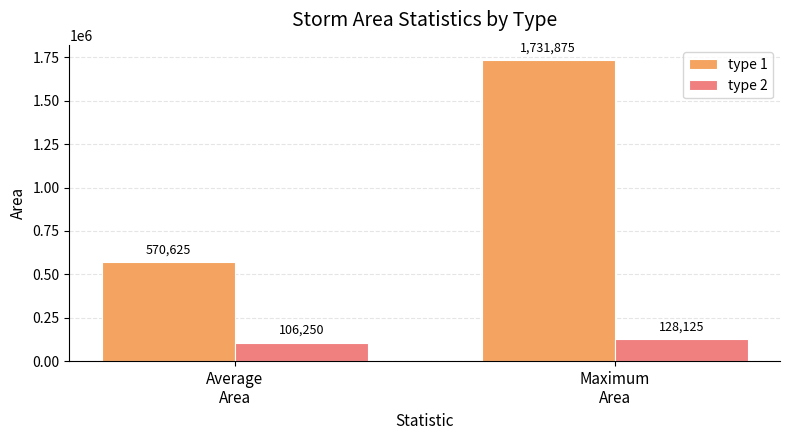

Which series has the widest spread of values?

type 1